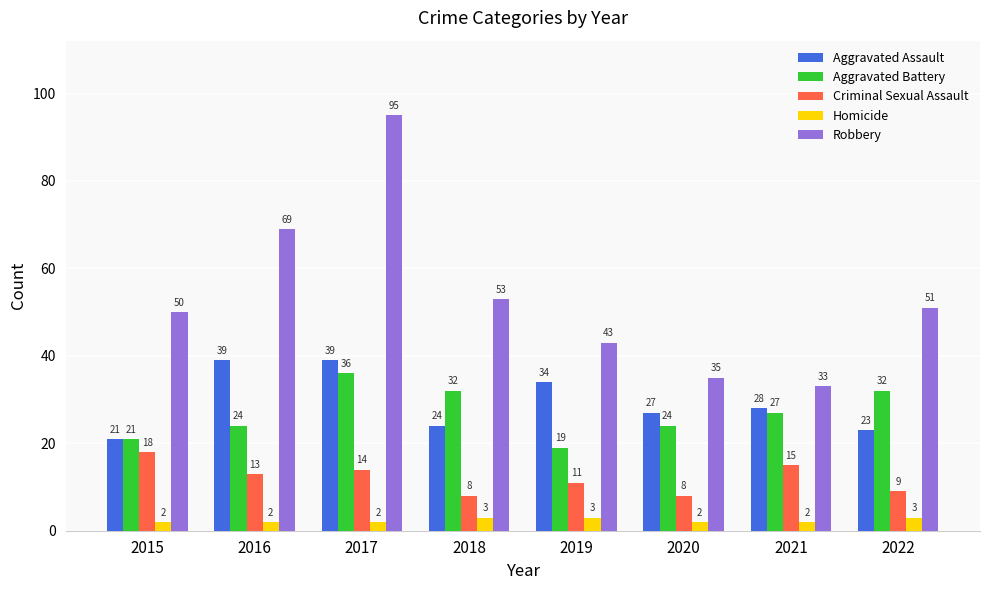

What is the difference between the highest and lowest values at 2015?

48